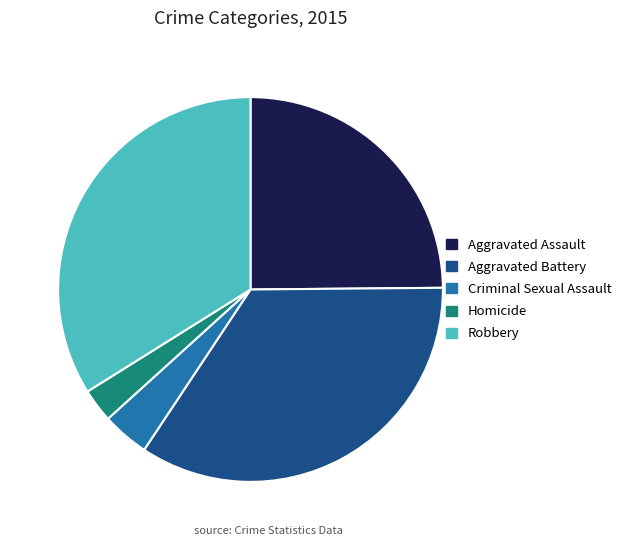

How many slices are in this pie chart?

5